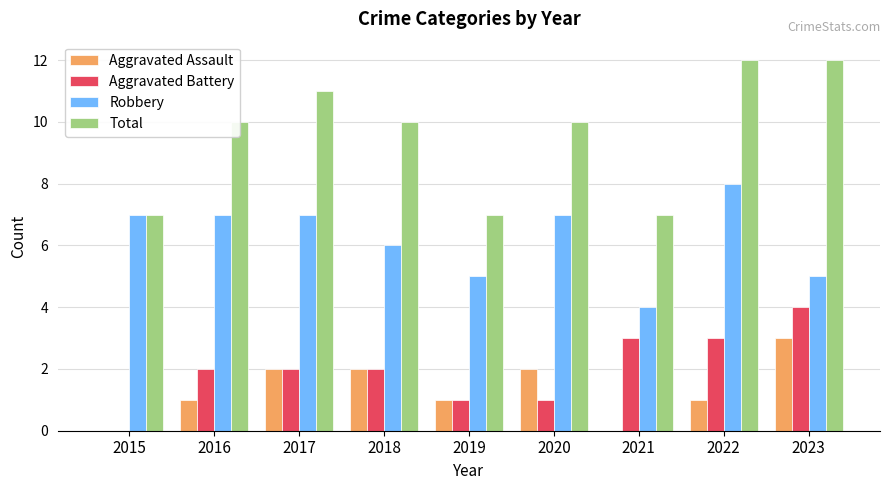

The Total series shows 4 at 2023. True or false?

False